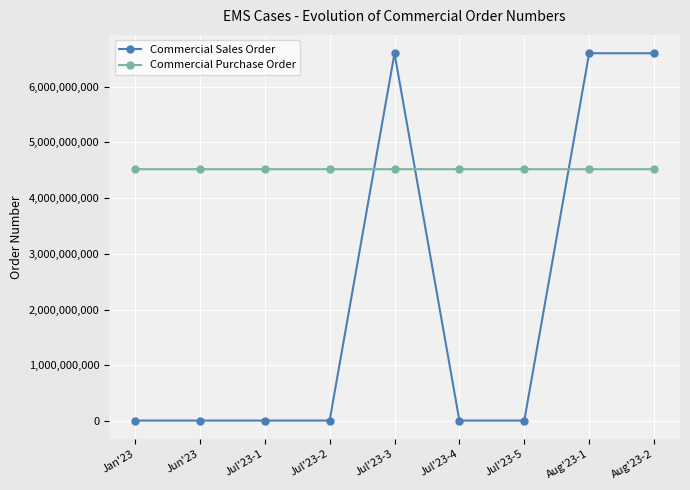

List the series in order of their peak value, lowest first.

Commercial Purchase Order, Commercial Sales Order